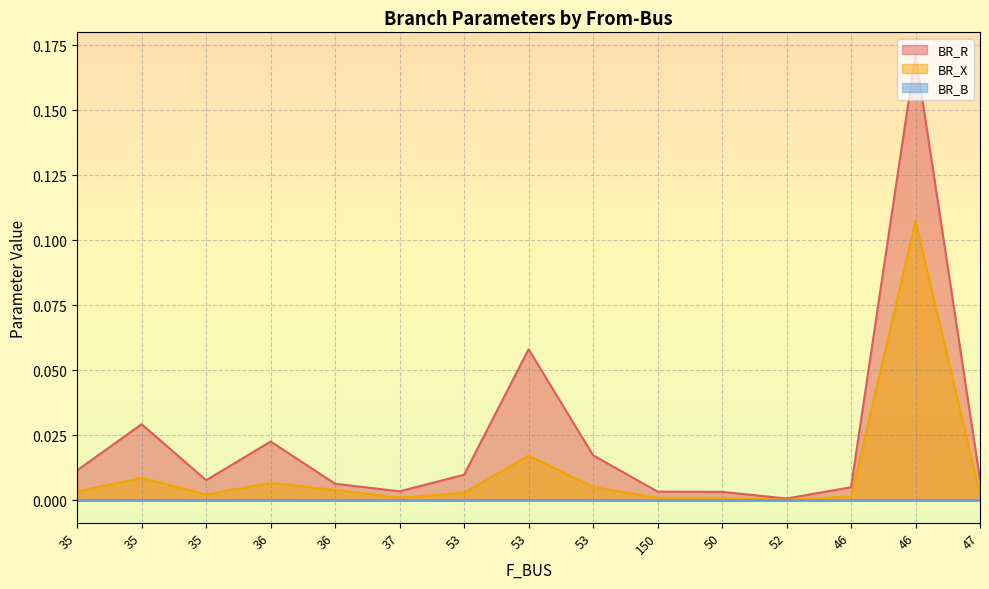

Reading left to right, what are all the values shown in this chart?

BR_R: 0.0	0.0	0.0	0.0	0.0	0.0	0.0	0.1	0.0	0.0	0.0	0.0	0.0	0.2	0.0
BR_X: 0.0	0.0	0.0	0.0	0.0	0.0	0.0	0.0	0.0	0.0	0.0	0.0	0.0	0.1	0.0
BR_B: 0.0	0.0	0.0	0.0	0.0	0.0	0.0	0.0	0.0	0.0	0.0	0.0	0.0	0.0	0.0